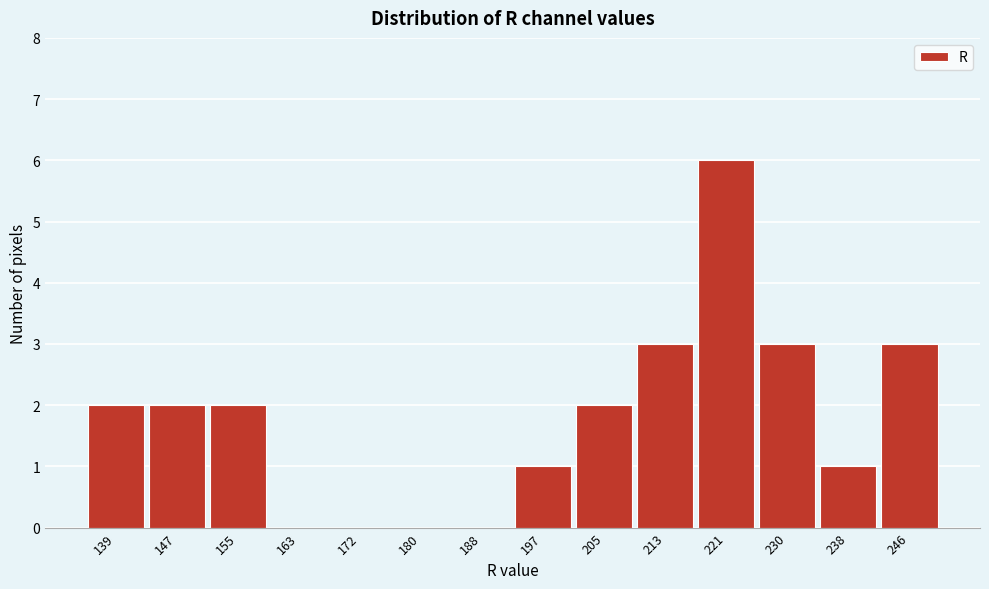

Reading right to left, extract all data points from this chart.

246=3	238=1	230=3	221=6	213=3	205=2	197=1	188=0	180=0	172=0	163=0	155=2	147=2	139=2